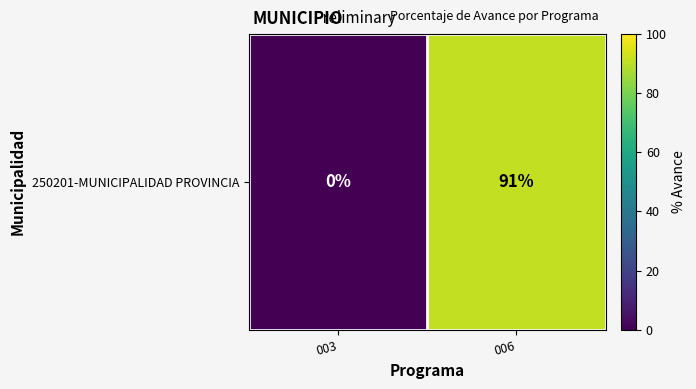

Where is the data nearest to the value 45?

003